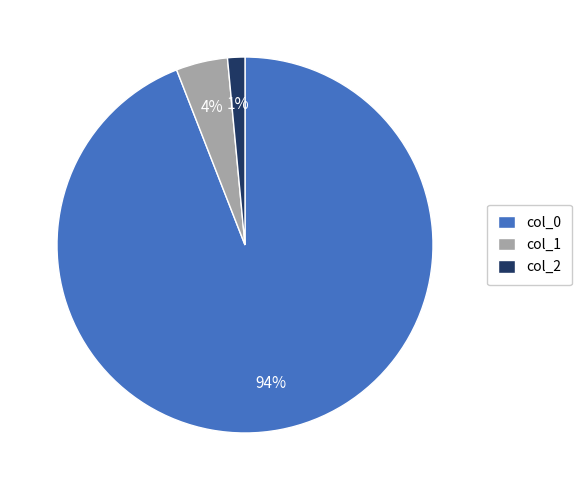

Is there any slice that represents more than half of the pie?

Yes